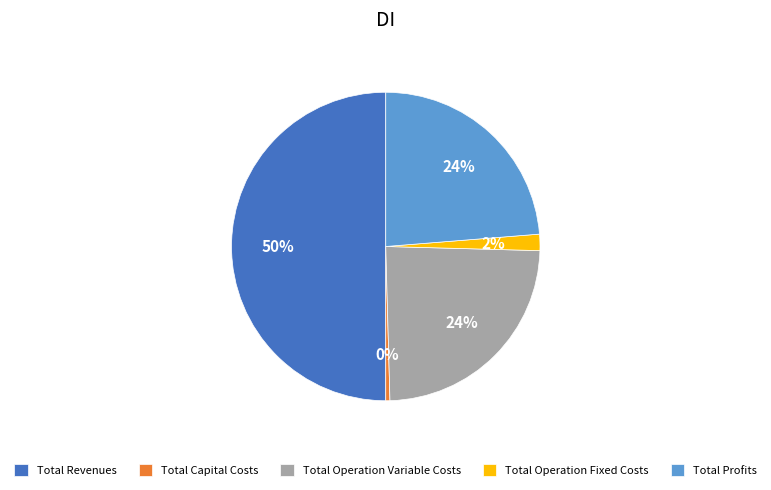

To the nearest percent, what portion does Total Operation Fixed Costs represent?

2%